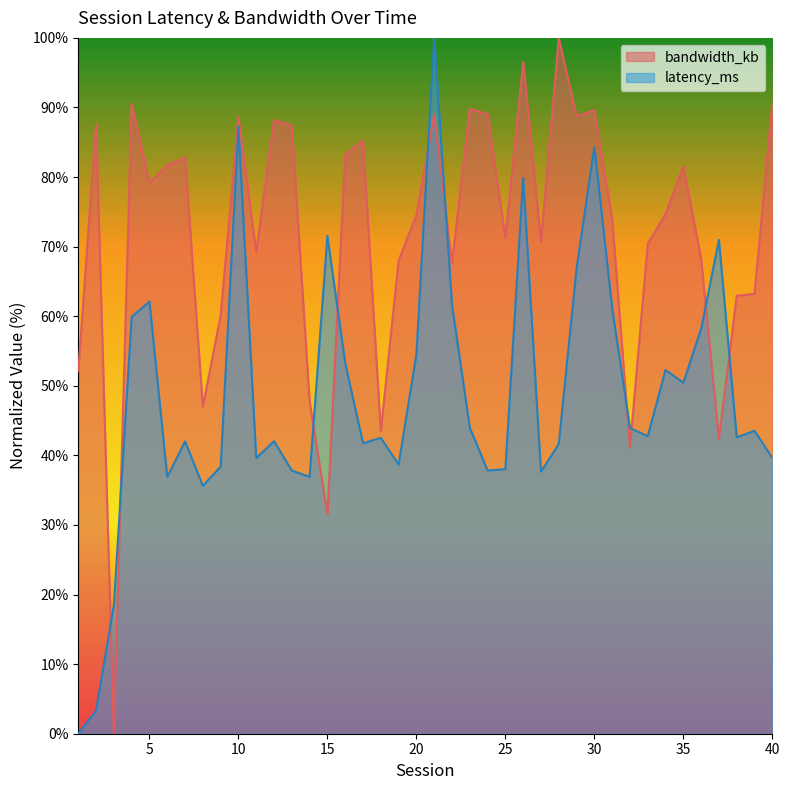

What is the value of the latency_ms point at the 36th from the left?

58.2